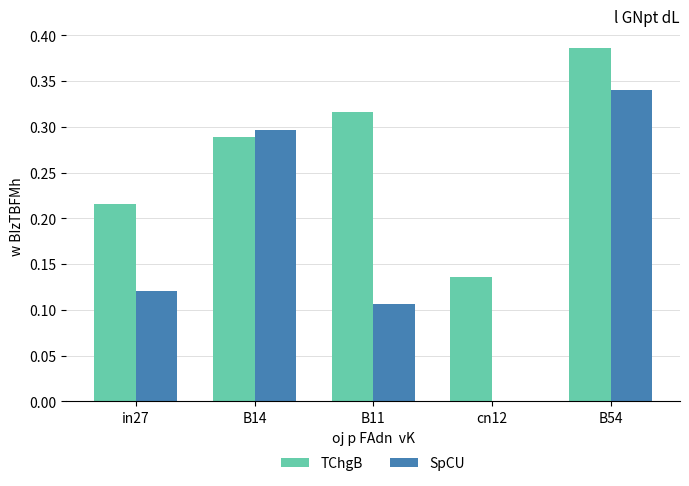

Between B14 and cn12, which series saw the biggest shift?

SpCU